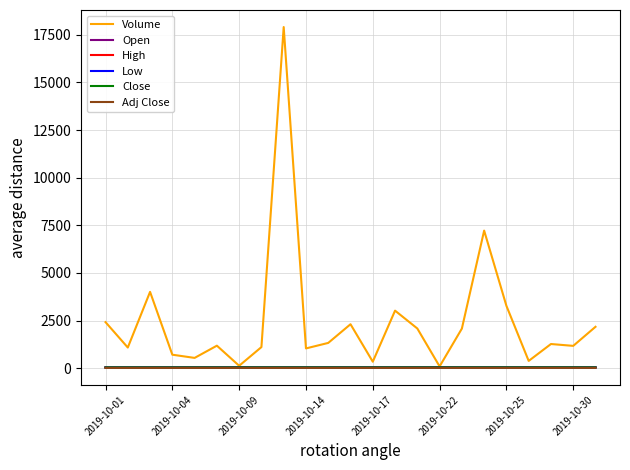

What is the lowest value of the Low series?

39.2